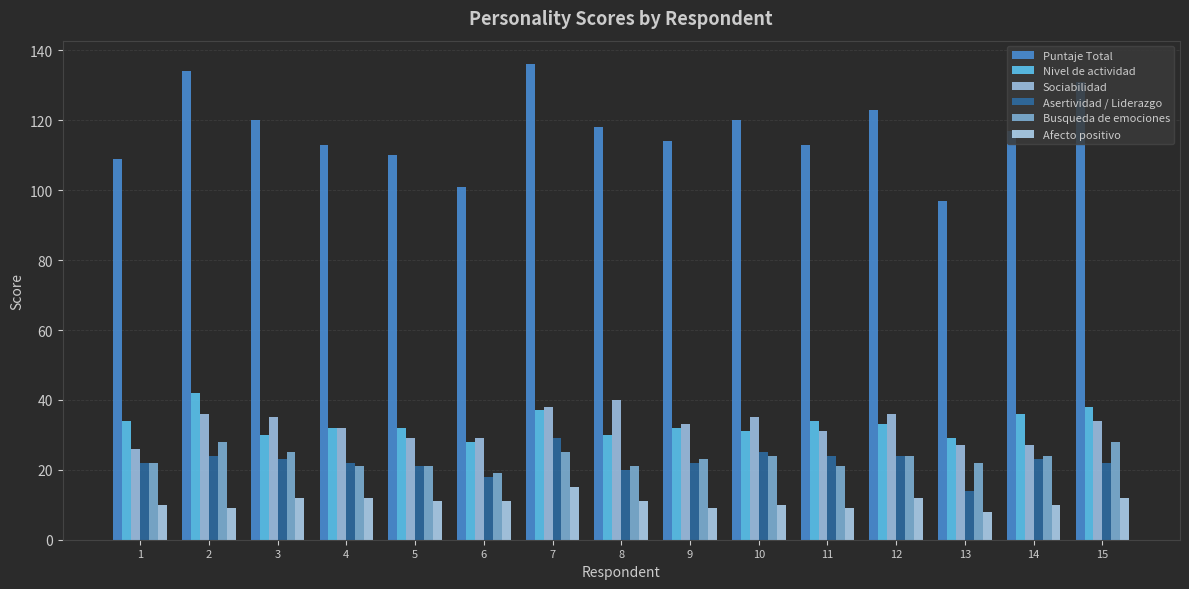

What is the approximate value of Puntaje Total at 1?

109